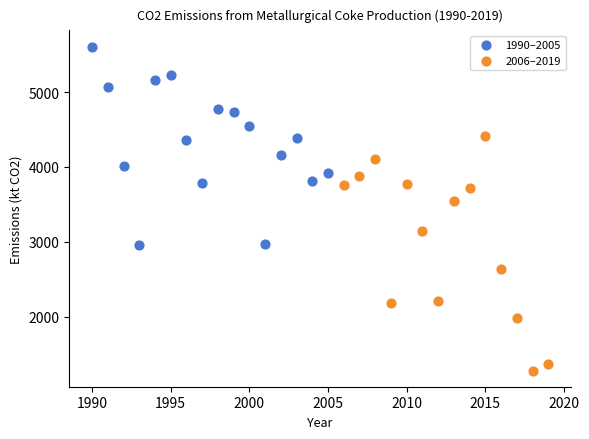

Which series reaches the minimum Y coordinate?

2006–2019